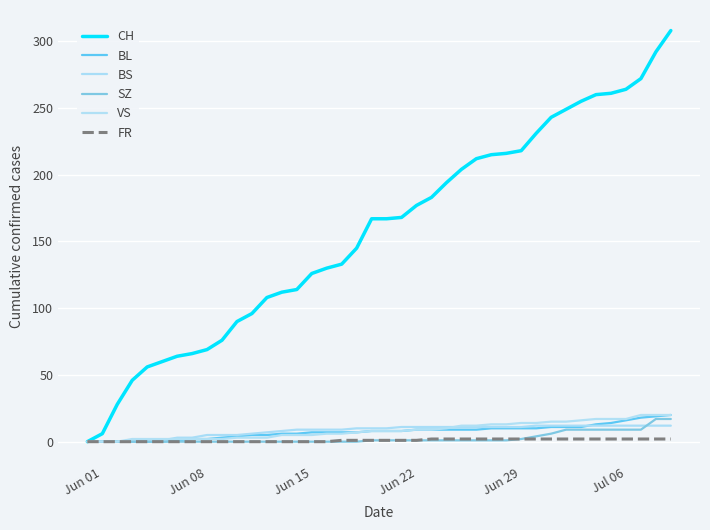

True or false: BS and CH intersect in this chart.

False